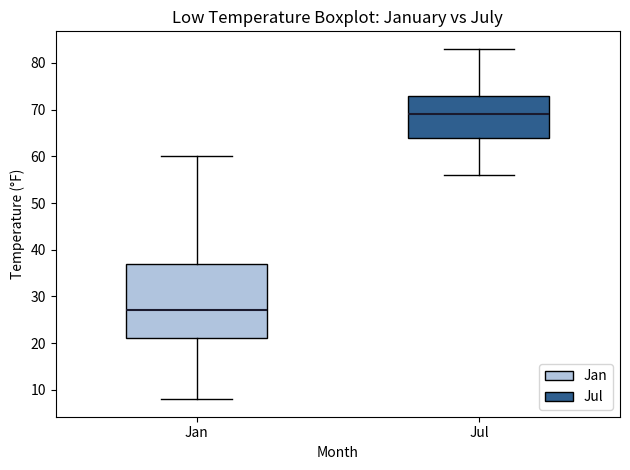

Comparing the boxes themselves (not the whiskers), which one is the tallest?

Jan